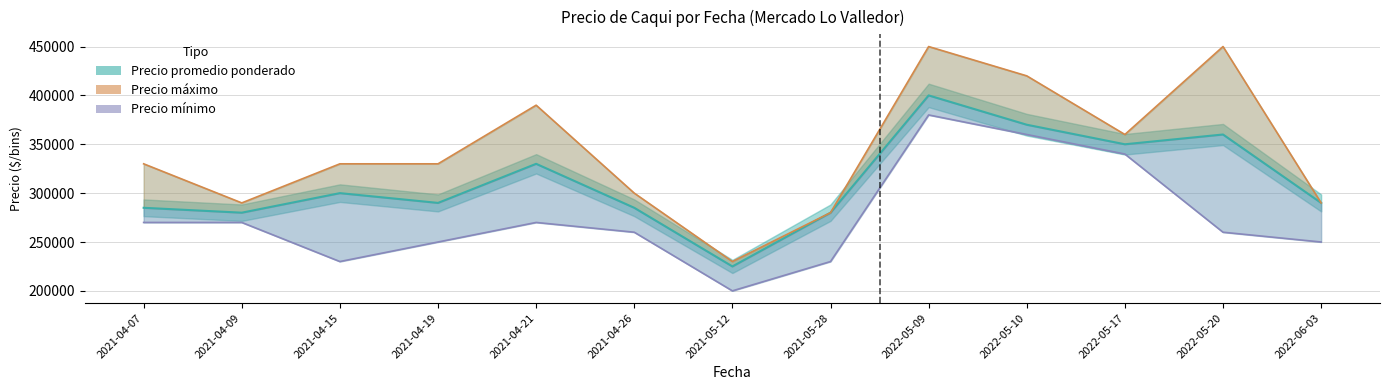

True or false: Precio promedio ponderado has a value of 400000 at 2022-05-09.

True